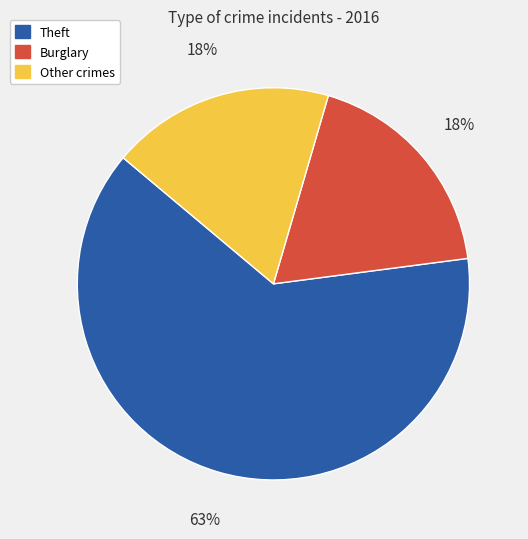

Which category has the biggest portion of the pie?

Theft